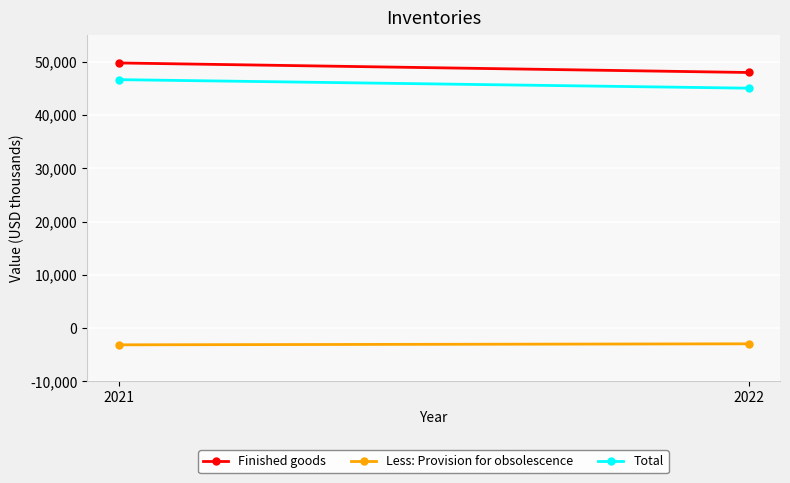

What is the value of the Less: Provision for obsolescence point at the 1st from the left?

-3133